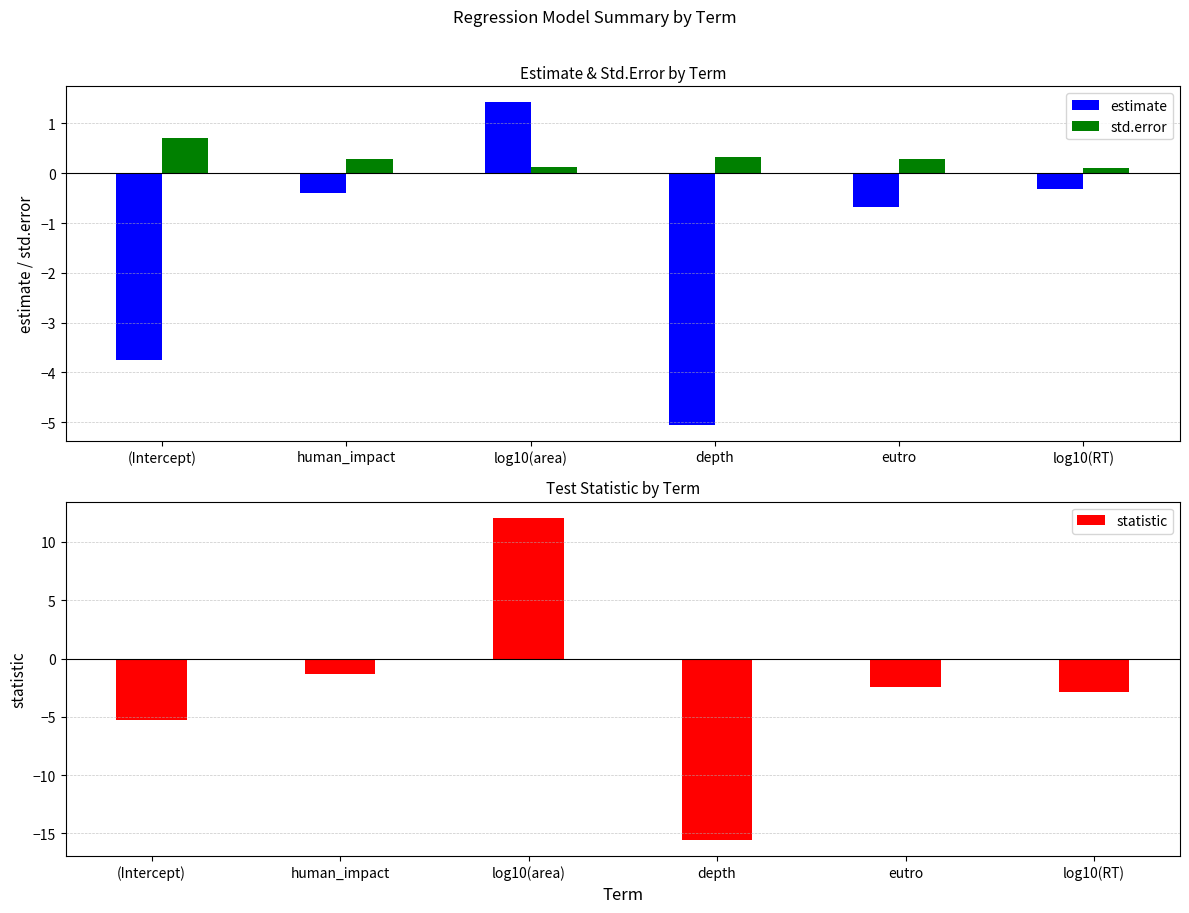

How many categories are shown in the chart?

6